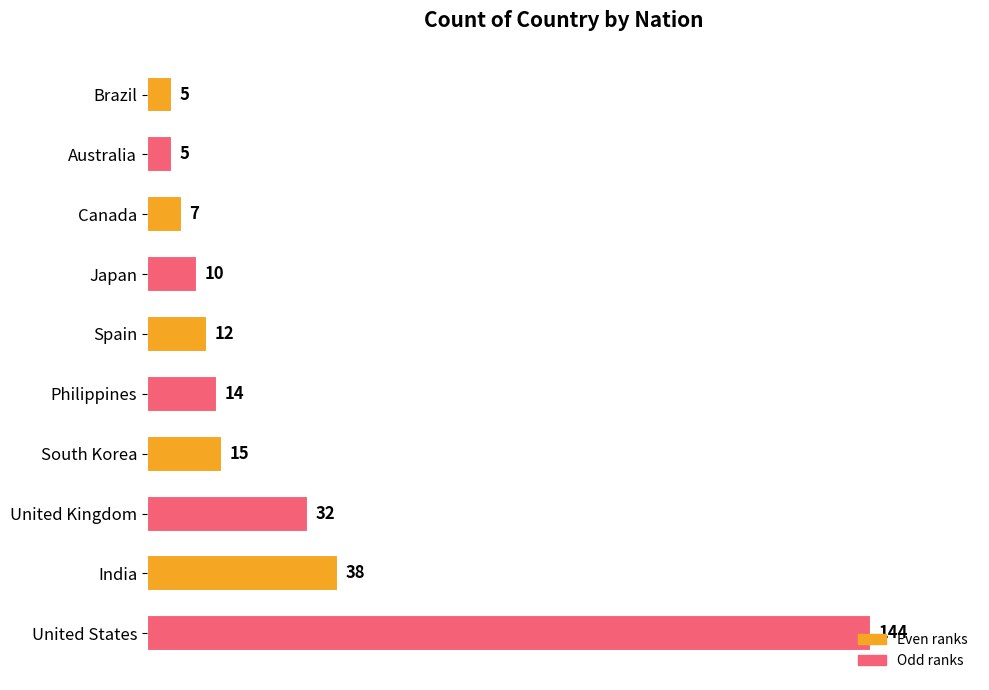

What is the maximum value shown in the chart?

144